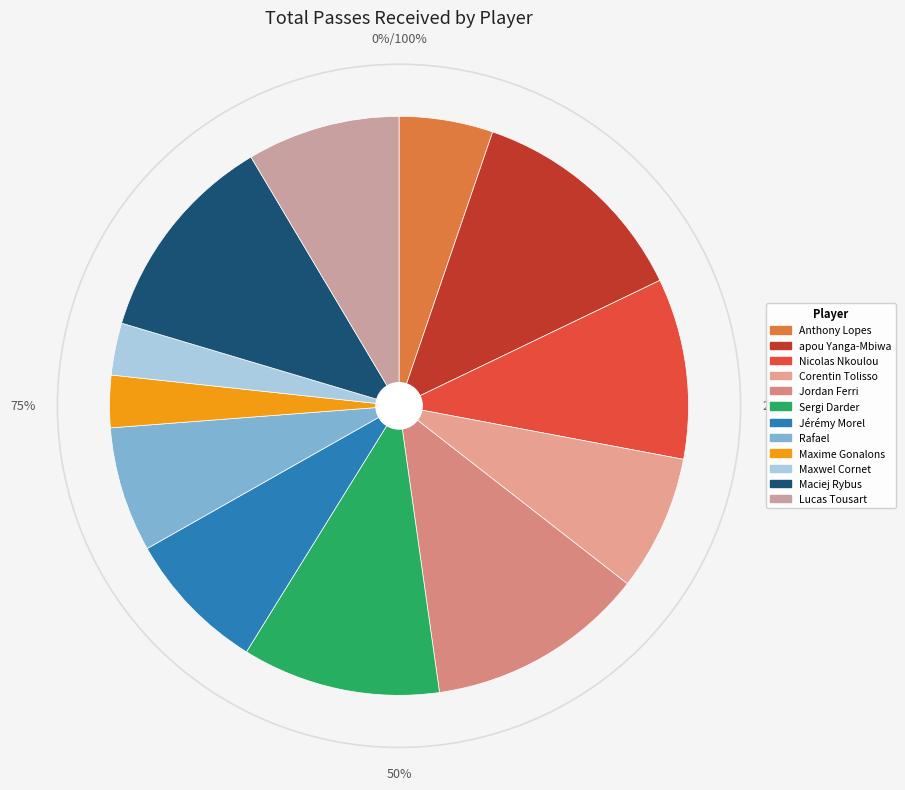

The apou Yanga-Mbiwa slice represents 13% of the pie. True or false?

True